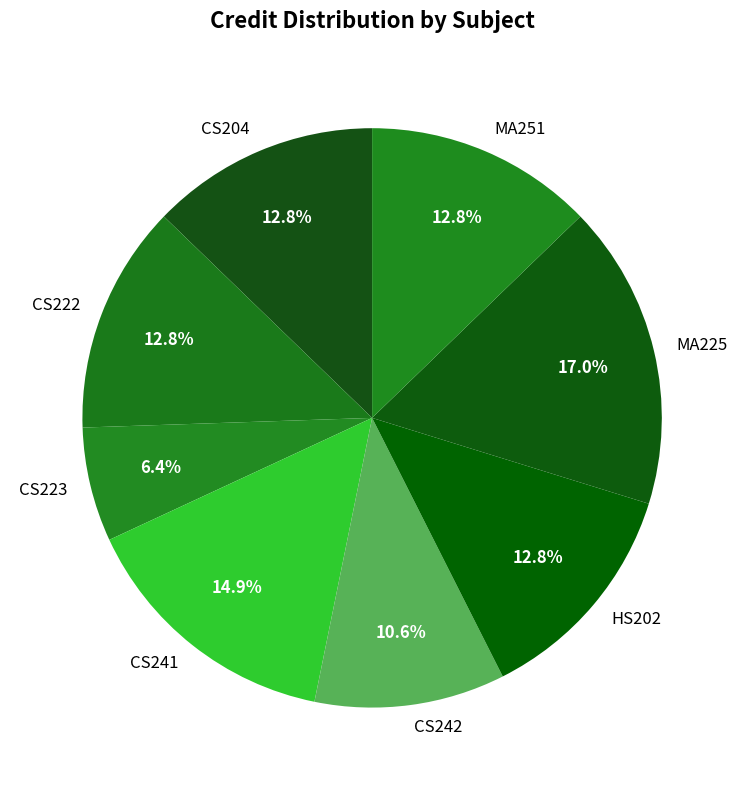

To the nearest percent, what is the combined percentage of CS241 and CS222?

28%